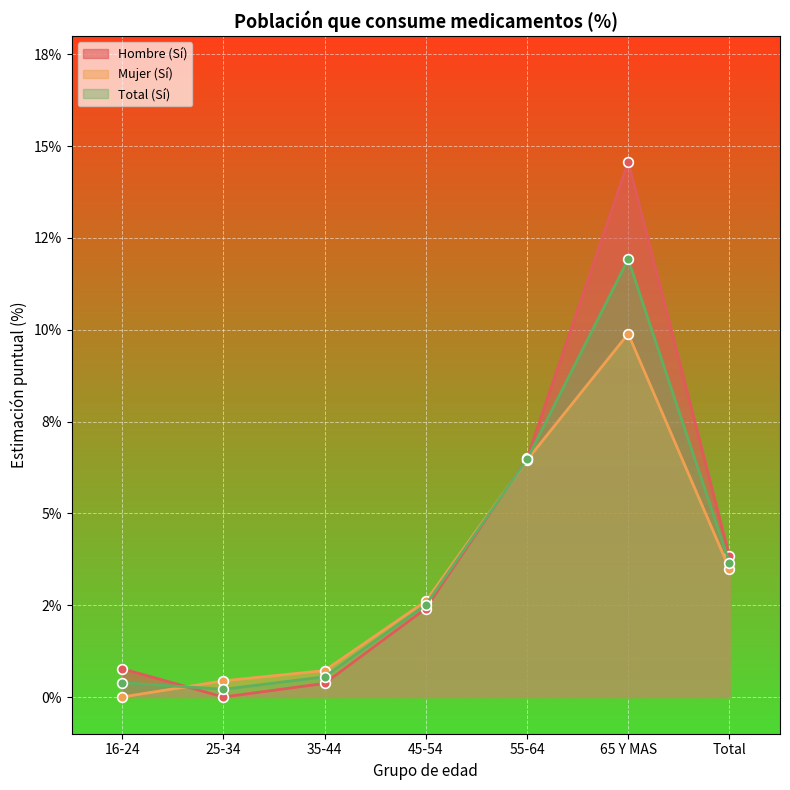

Which category has the lowest value across all series?

25-34